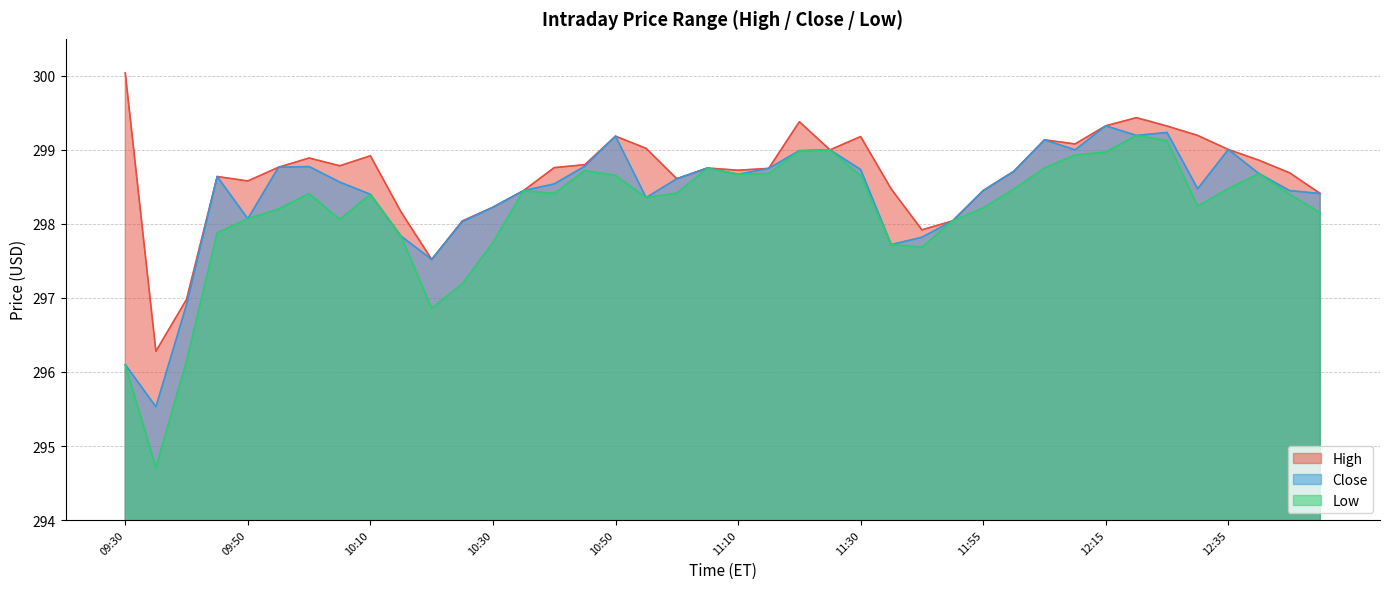

How many data points in Close are above 298?

33